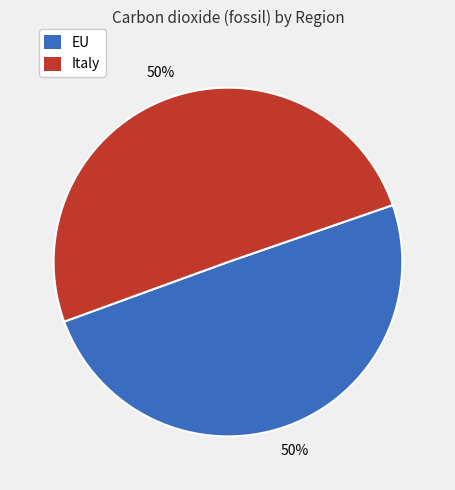

To the nearest percent, what is the average slice percentage?

50%